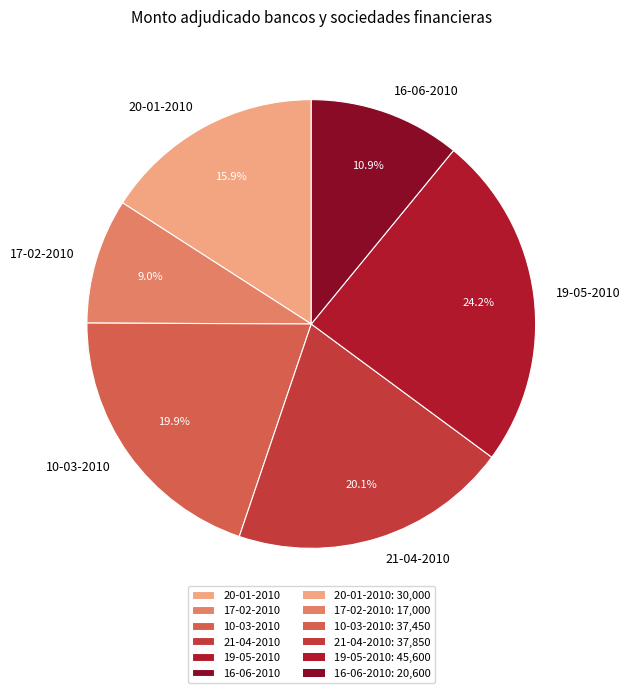

Count the number of slices in the pie.

6